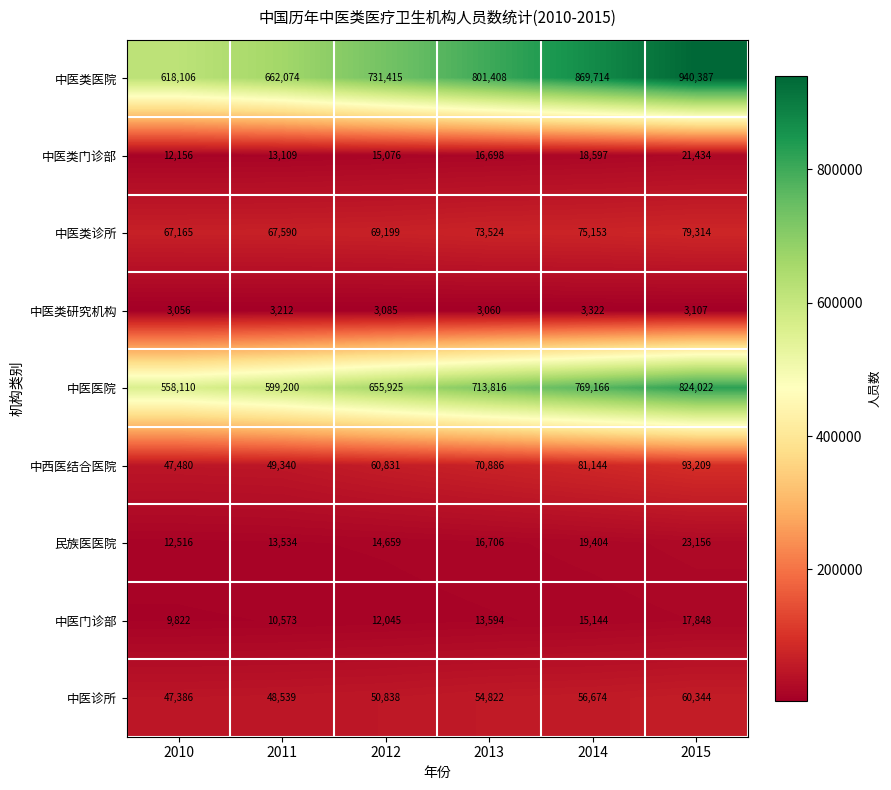

What is the spread (max minus min) of values at 2014?

866392